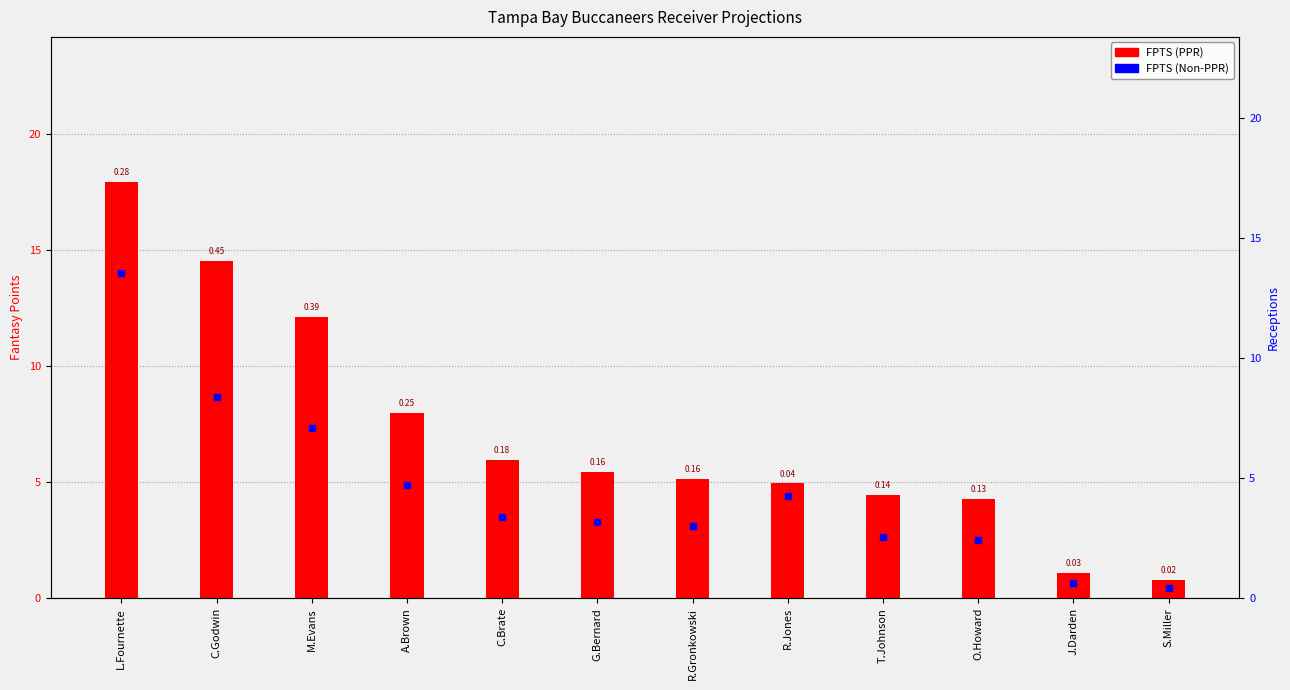

Which series contains the lowest Y value?

FPTS (Non-PPR)